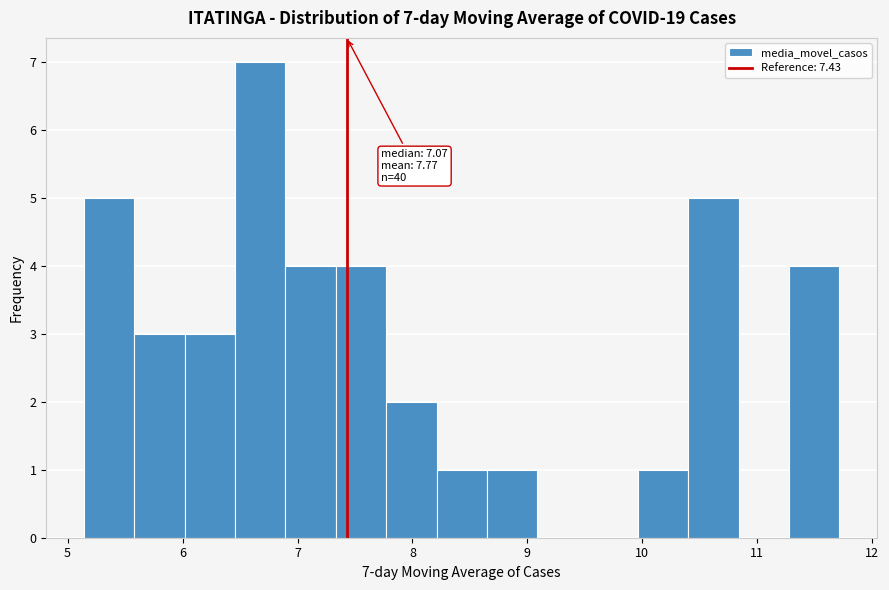

Over which range of the x-axis is the bar tallest?

6.5 to 6.9